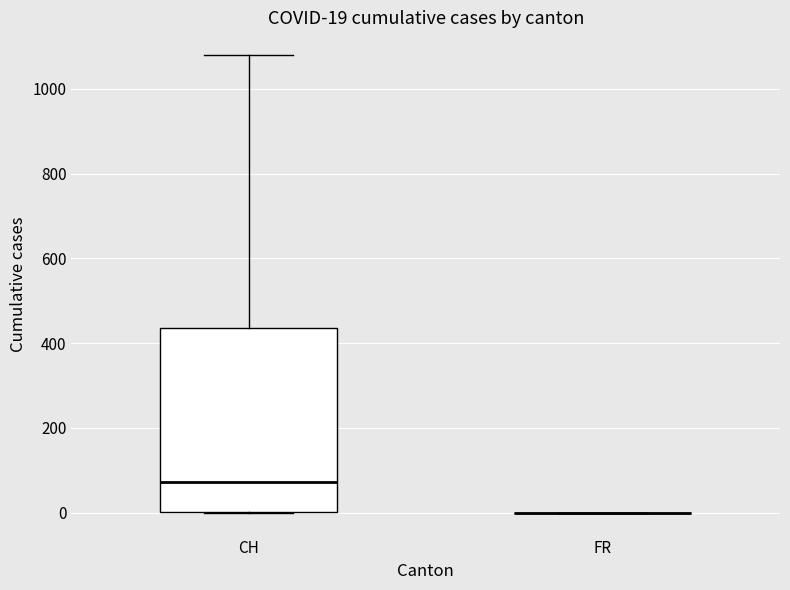

Which box is the tallest, from its lower edge to its upper edge?

CH